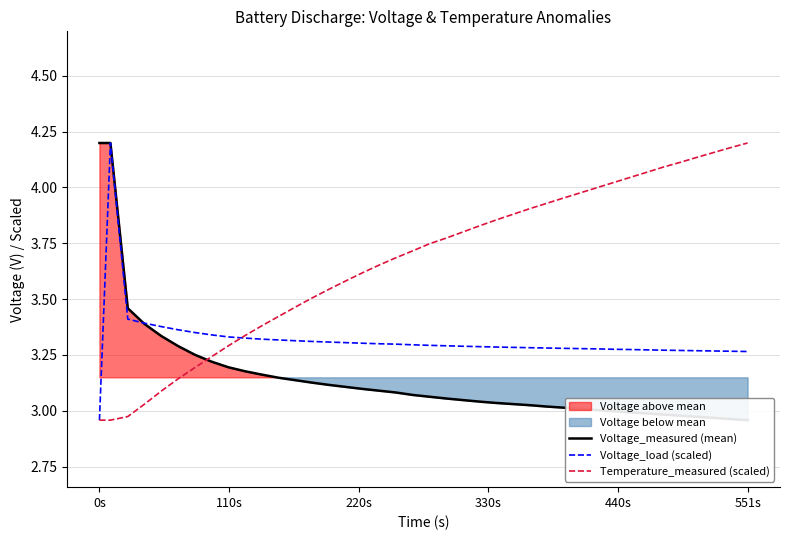

At which label is Voltage_load (scaled) closest to 3?

0s